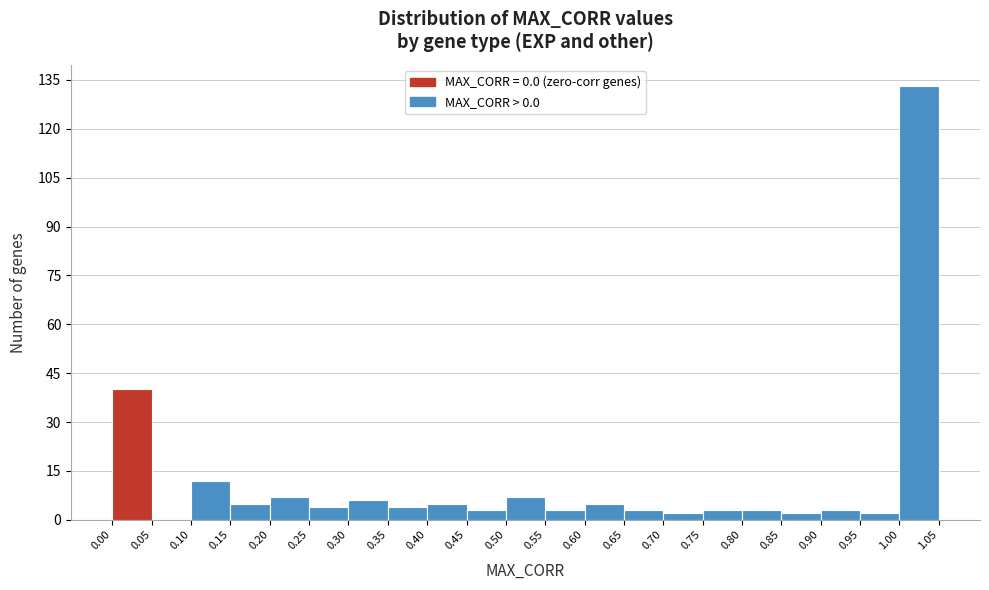

Reading left to right, list every bar in this chart as the range it spans on the x-axis followed by its height. The values are not printed on the chart, so give them approximately, as read against the axis.

0.00 to 0.05: 40
0.05 to 0.10: 0
0.10 to 0.15: 12
0.15 to 0.20: 6
0.20 to 0.25: 8
0.25 to 0.30: 4
0.30 to 0.35: 6
0.35 to 0.40: 4
0.40 to 0.45: 6
0.45 to 0.50: 4
0.50 to 0.55: 8
0.55 to 0.60: 4
0.60 to 0.65: 6
0.65 to 0.70: 4
0.70 to 0.75: 2
0.75 to 0.80: 4
0.80 to 0.85: 4
0.85 to 0.90: 2
0.90 to 0.95: 4
0.95 to 1.00: 2
1.00 to 1.05: 134